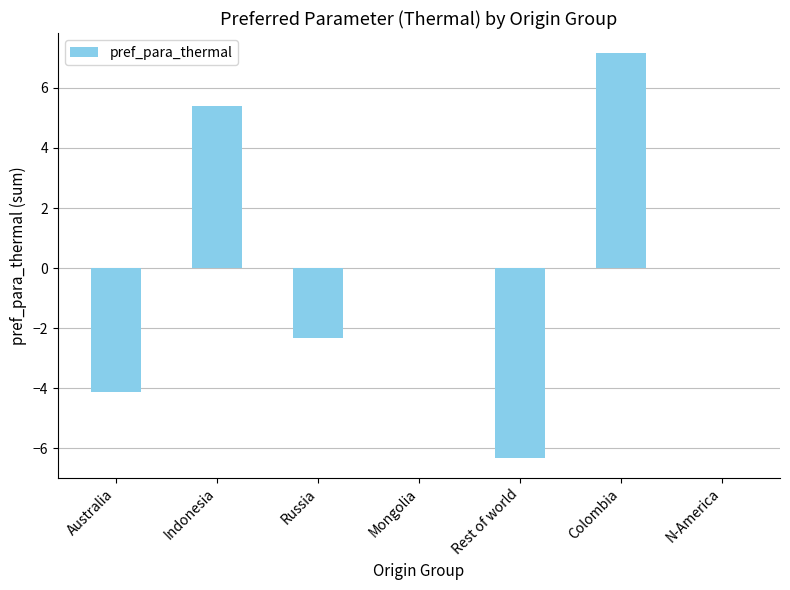

Read the value at Rest of world.

-6.3